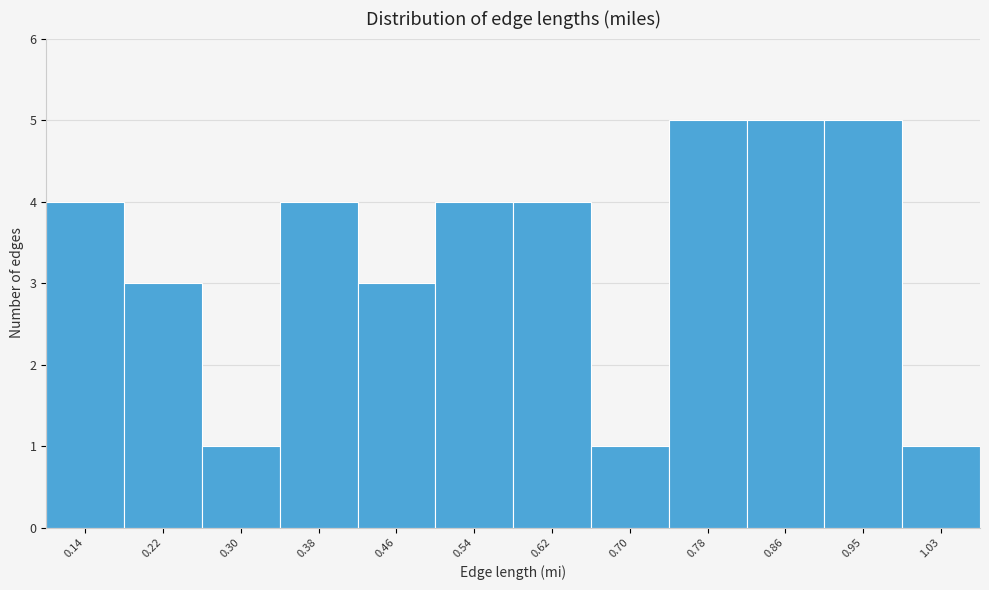

How tall is the bar that spans 0.26 to 0.34 on the x-axis? Neither the bar edges nor the heights are printed on the chart, so give them approximately, as read against the axes.

1